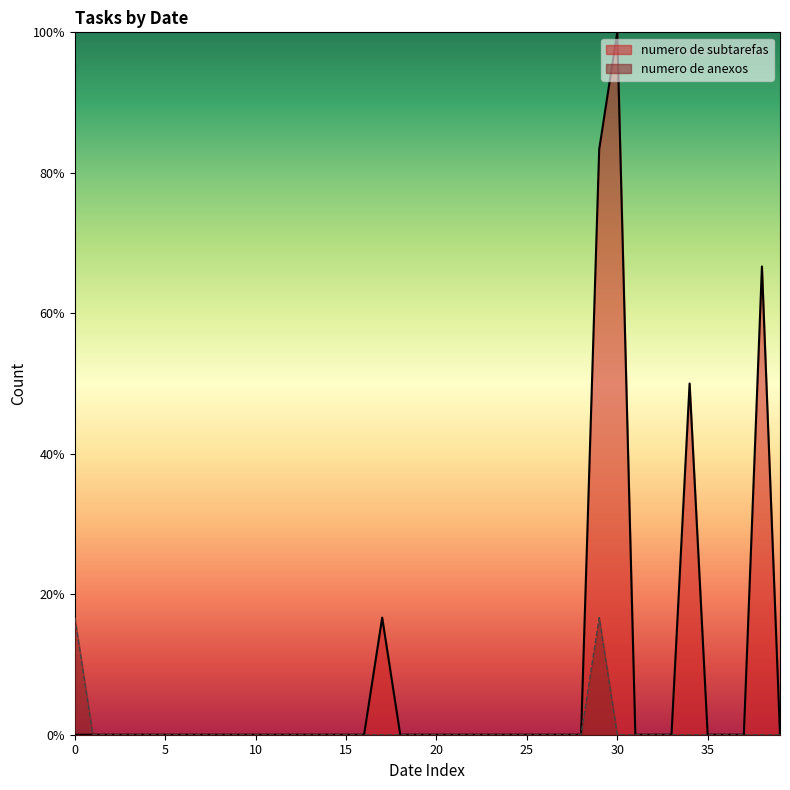

What is the difference between the maximum and second lowest values in the numero de subtarefas series?

100.0